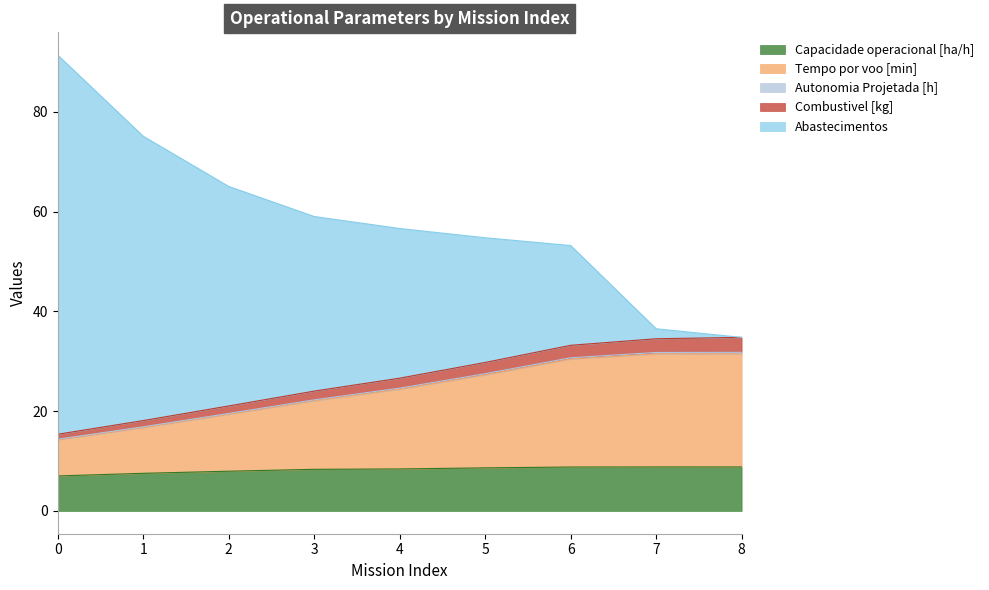

True or false: Tempo por voo [min] has more than 2 points higher than both neighbors.

False